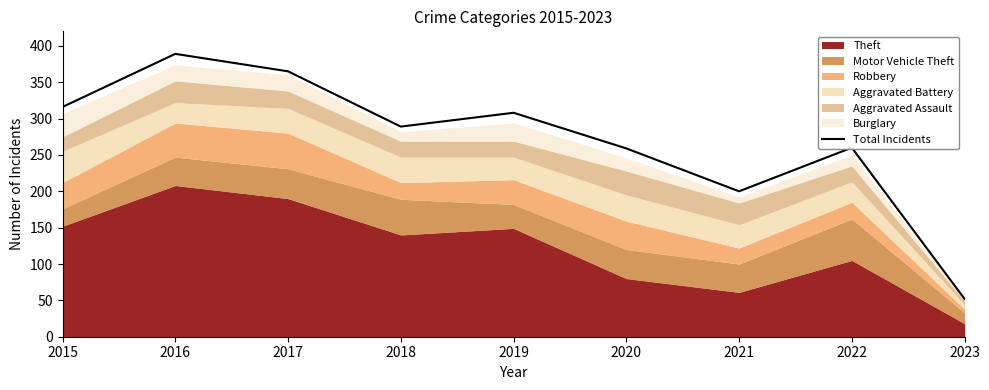

Reading left to right, extract all data points from this chart.

2015=316	2016=389	2017=365	2018=289	2019=308	2020=259	2021=200	2022=260	2023=52